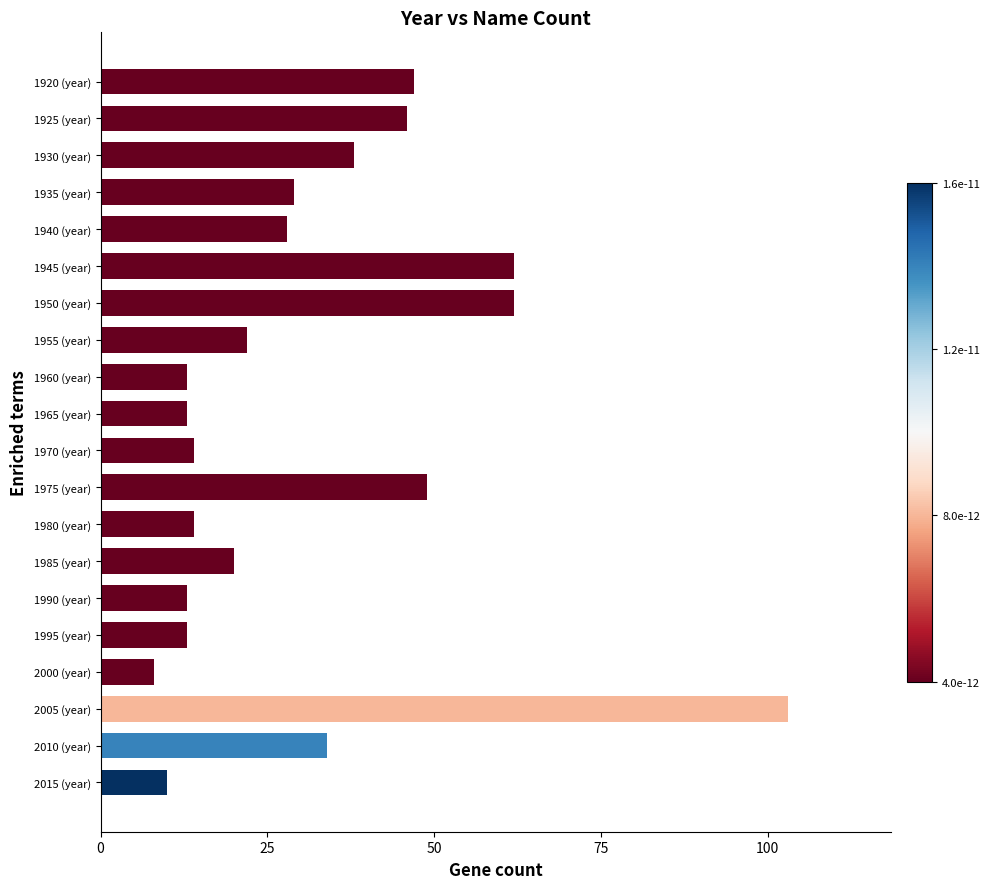

What is the difference between the second highest and second lowest values?

52